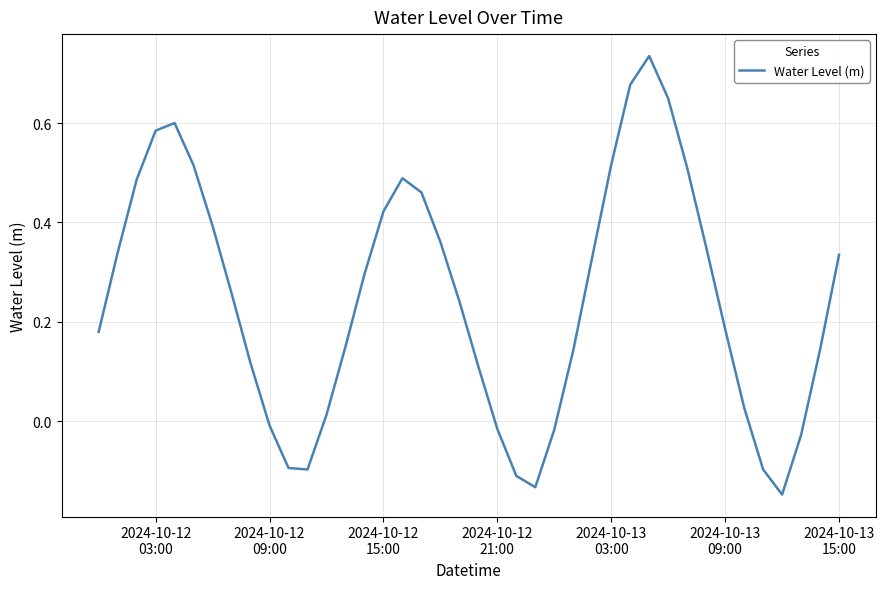

How many values are below zero?

10